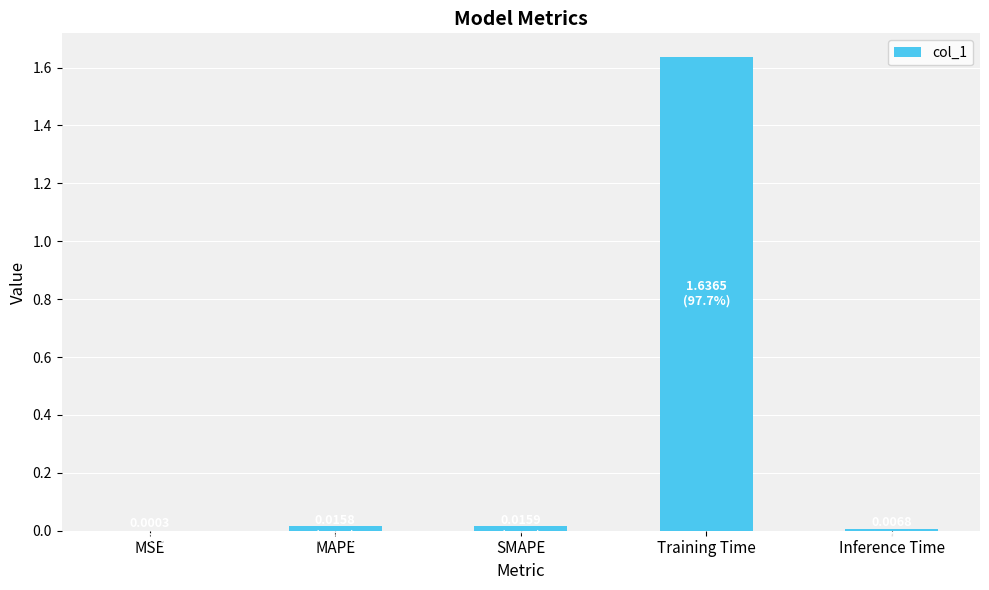

True or false: the data shows 0.0 at Inference Time.

True